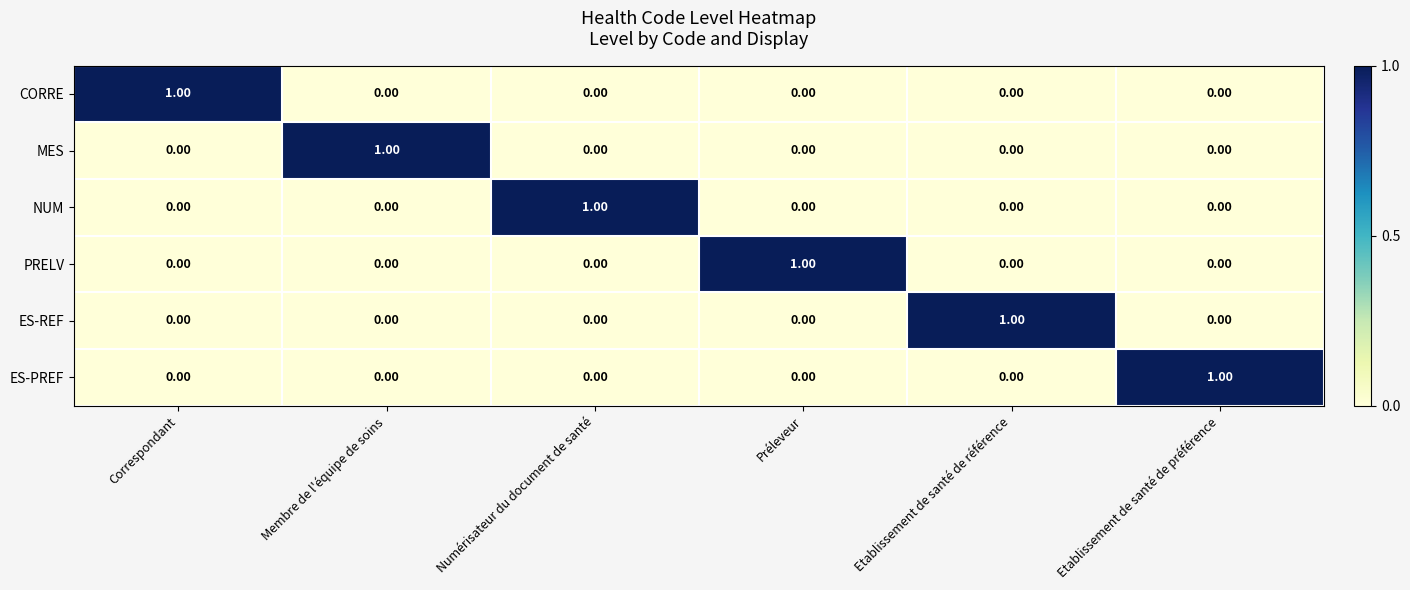

Which category has the highest value in the CORRE series?

Correspondant